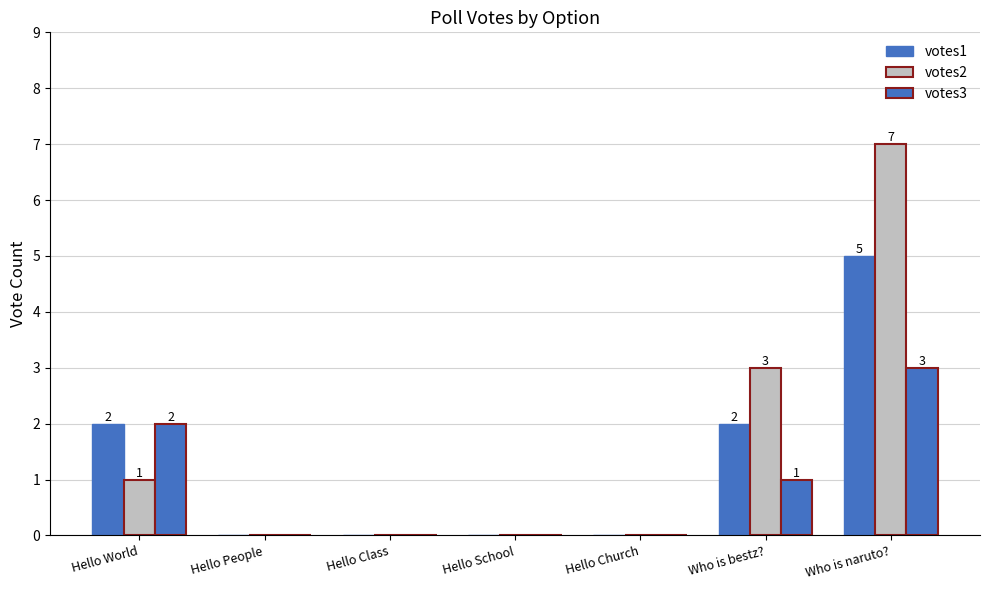

Reading left to right, list all the values displayed in this chart.

votes1: Hello World=2	Hello People=0	Hello Class=0	Hello School=0	Hello Church=0	Who is bestz?=2	Who is naruto?=5
votes2: Hello World=1	Hello People=0	Hello Class=0	Hello School=0	Hello Church=0	Who is bestz?=3	Who is naruto?=7
votes3: Hello World=2	Hello People=0	Hello Class=0	Hello School=0	Hello Church=0	Who is bestz?=1	Who is naruto?=3